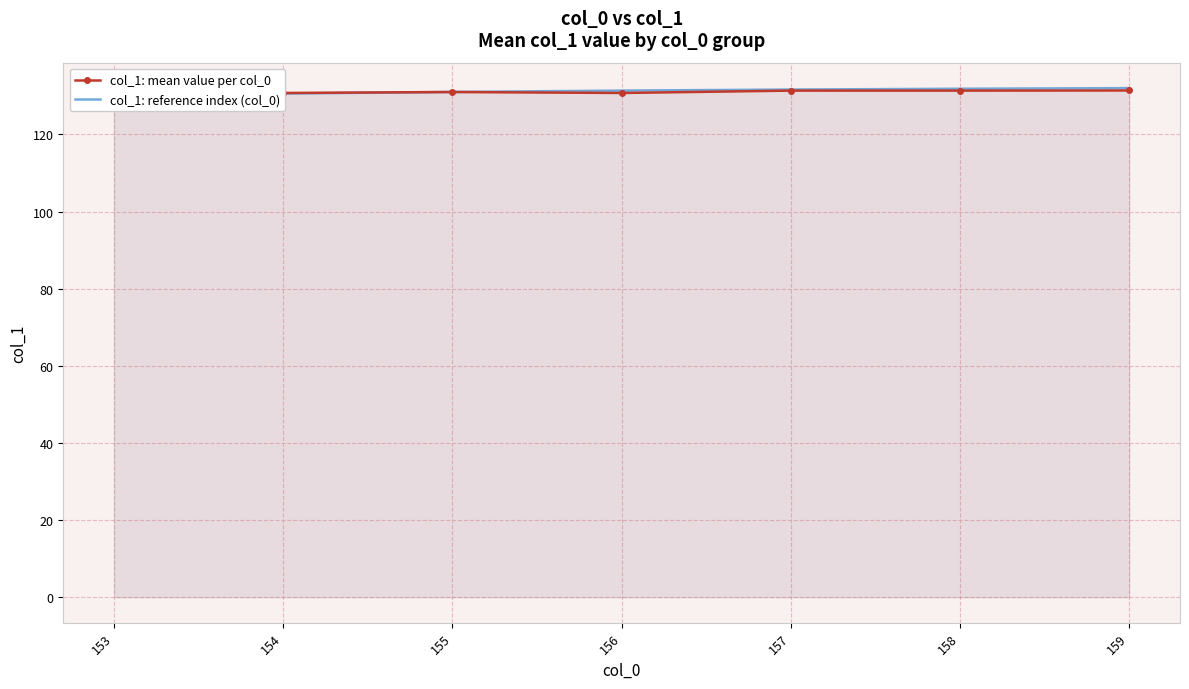

The value of col_1: mean value per col_0 at 157 is 85.9. True or false?

False